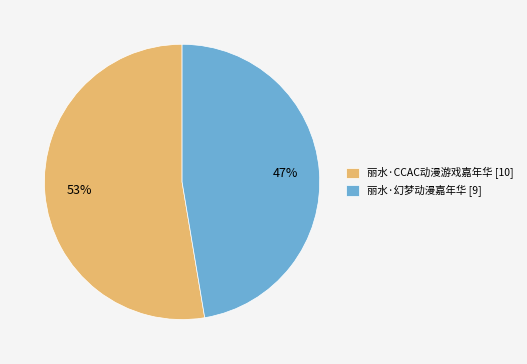

To the nearest percent, what portion does 丽水·CCAC动漫游戏嘉年华 represent?

53%